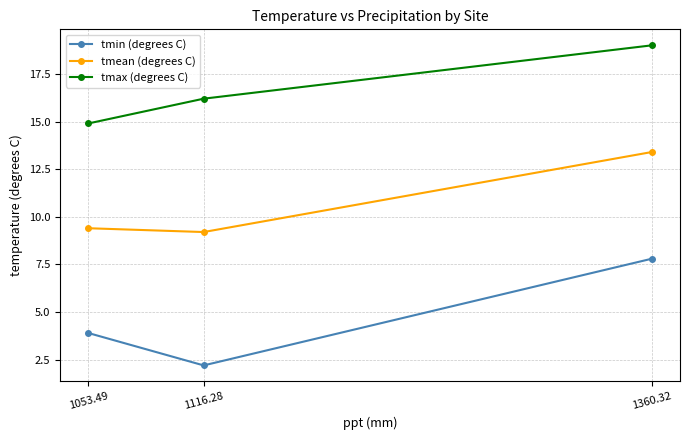

List the series in order of their overall mean, lowest first.

tmin (degrees C), tmean (degrees C), tmax (degrees C)